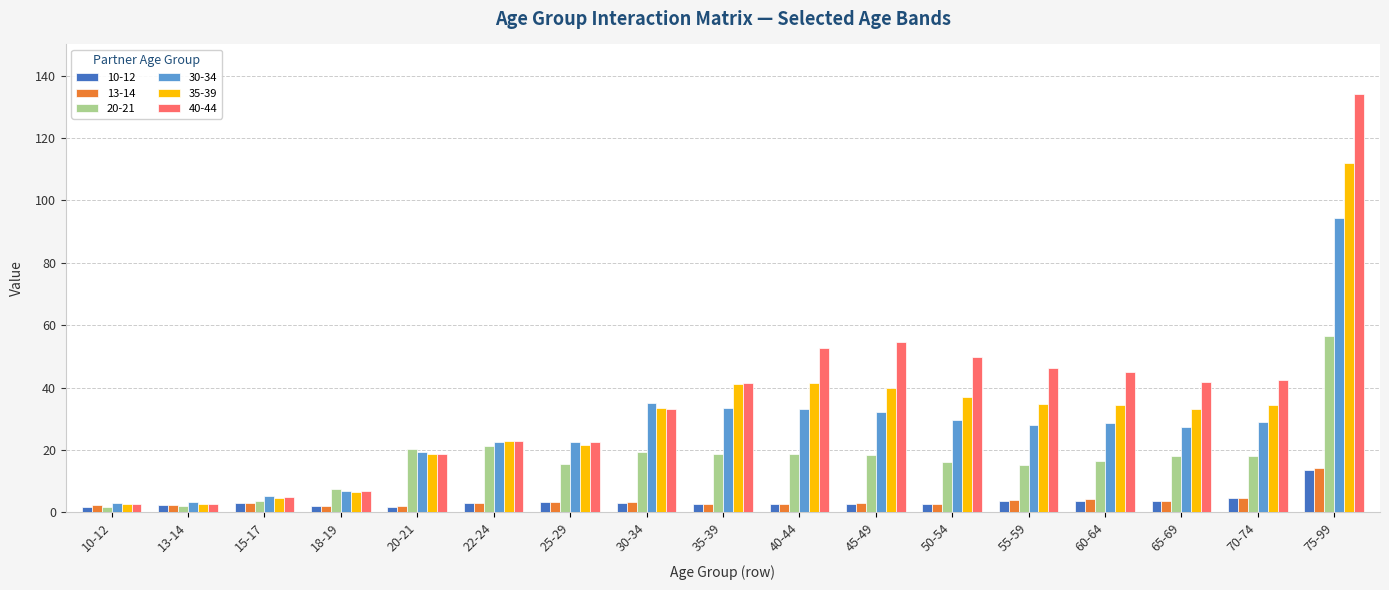

At which category is the sum across all series the highest?

75-99